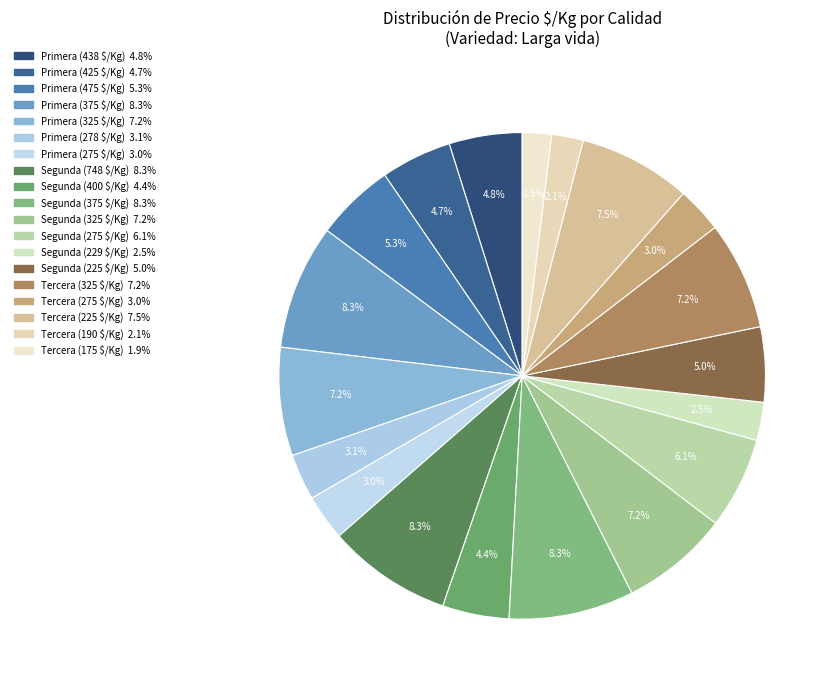

Count the number of slices in the pie.

19